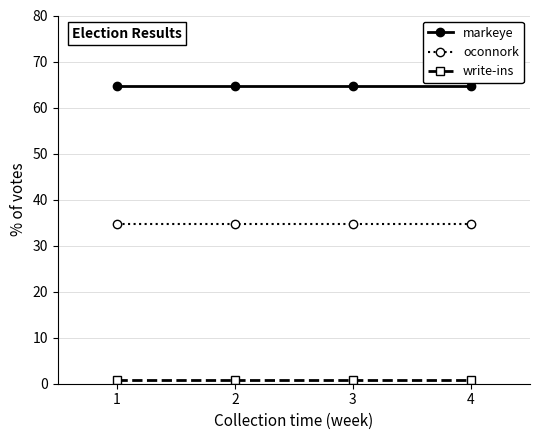

Reading left to right, transcribe all the data shown in this chart.

markeye: 64.6	64.6	64.6	64.6
oconnork: 34.6	34.6	34.6	34.6
write-ins: 0.8	0.8	0.8	0.8